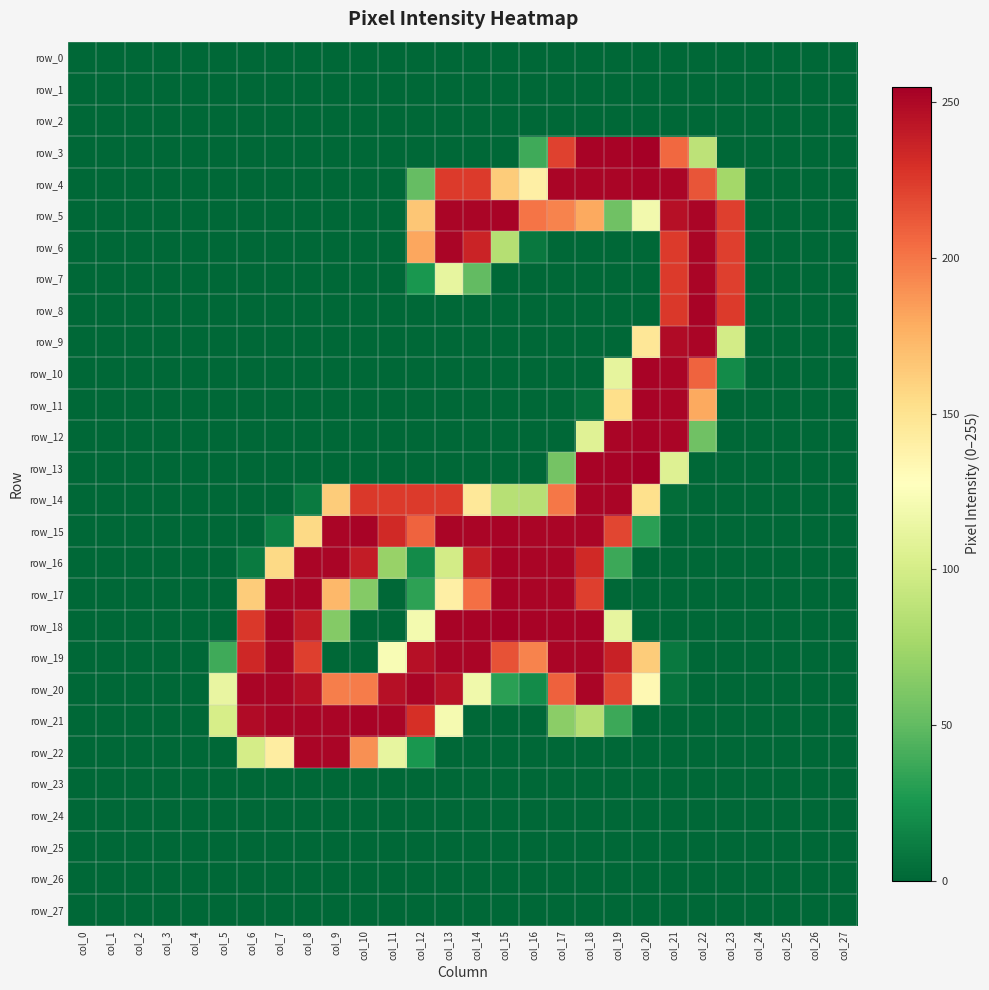

Reading right to left, extract all data points from this chart.

row_0: 0	0	0	0	0	0	0	0	0	0	0	0	0	0	0	0	0	0	0	0	0	0	0	0	0	0	0	0
row_1: 0	0	0	0	0	0	0	0	0	0	0	0	0	0	0	0	0	0	0	0	0	0	0	0	0	0	0	0
row_2: 0	0	0	0	0	0	0	0	0	0	0	0	0	0	0	0	0	0	0	0	0	0	0	0	0	0	0	0
row_3: 0	0	0	0	0	88	206	255	253	253	222	38	0	0	0	0	0	0	0	0	0	0	0	0	0	0	0	0
row_4: 0	0	0	0	76	214	252	253	252	252	252	140	163	225	225	51	0	0	0	0	0	0	0	0	0	0	0	0
row_5: 0	0	0	0	223	252	246	119	55	180	195	201	253	252	252	166	0	0	0	0	0	0	0	0	0	0	0	0
row_6: 0	0	0	0	223	252	225	0	0	0	0	9	84	236	252	181	0	0	0	0	0	0	0	0	0	0	0	0
row_7: 0	0	0	0	223	252	225	0	0	0	0	0	0	50	112	25	0	0	0	0	0	0	0	0	0	0	0	0
row_8: 0	0	0	0	225	253	226	0	0	0	0	0	0	0	0	0	0	0	0	0	0	0	0	0	0	0	0	0
row_9: 0	0	0	0	99	252	249	147	0	0	0	0	0	0	0	0	0	0	0	0	0	0	0	0	0	0	0	0
row_10: 0	0	0	0	19	208	252	253	111	0	0	0	0	0	0	0	0	0	0	0	0	0	0	0	0	0	0	0
row_11: 0	0	0	0	0	180	252	253	153	4	0	0	0	0	0	0	0	0	0	0	0	0	0	0	0	0	0	0
row_12: 0	0	0	0	0	55	252	253	252	107	0	0	0	0	0	0	0	0	0	0	0	0	0	0	0	0	0	0
row_13: 0	0	0	0	0	0	106	255	253	253	57	0	0	0	0	0	0	0	0	0	0	0	0	0	0	0	0	0
row_14: 0	0	0	0	0	0	3	152	252	252	200	85	85	146	225	225	225	226	163	10	0	0	0	0	0	0	0	0
row_15: 0	0	0	0	0	0	0	31	220	252	252	252	253	252	252	208	233	253	252	156	13	0	0	0	0	0	0	0
row_16: 0	0	0	0	0	0	0	0	37	233	252	252	253	239	99	19	71	240	252	252	156	10	0	0	0	0	0	0
row_17: 0	0	0	0	0	0	0	0	0	223	252	252	253	203	140	32	0	63	173	252	252	163	0	0	0	0	0	0
row_18: 0	0	0	0	0	0	0	0	112	253	253	253	255	253	253	120	0	0	63	240	253	226	0	0	0	0	0	0
row_19: 0	0	0	0	0	0	9	163	237	252	252	195	215	252	252	246	123	0	0	223	252	234	38	0	0	0	0	0
row_20: 0	0	0	0	0	0	6	133	220	252	209	19	31	118	245	252	246	198	197	246	252	252	113	0	0	0	0	0
row_21: 0	0	0	0	0	0	0	0	37	84	66	0	0	0	121	230	252	253	252	252	252	249	101	0	0	0	0	0
row_22: 0	0	0	0	0	0	0	0	0	0	0	0	0	0	0	25	112	190	252	252	142	100	0	0	0	0	0	0
row_23: 0	0	0	0	0	0	0	0	0	0	0	0	0	0	0	0	0	0	0	0	0	0	0	0	0	0	0	0
row_24: 0	0	0	0	0	0	0	0	0	0	0	0	0	0	0	0	0	0	0	0	0	0	0	0	0	0	0	0
row_25: 0	0	0	0	0	0	0	0	0	0	0	0	0	0	0	0	0	0	0	0	0	0	0	0	0	0	0	0
row_26: 0	0	0	0	0	0	0	0	0	0	0	0	0	0	0	0	0	0	0	0	0	0	0	0	0	0	0	0
row_27: 0	0	0	0	0	0	0	0	0	0	0	0	0	0	0	0	0	0	0	0	0	0	0	0	0	0	0	0